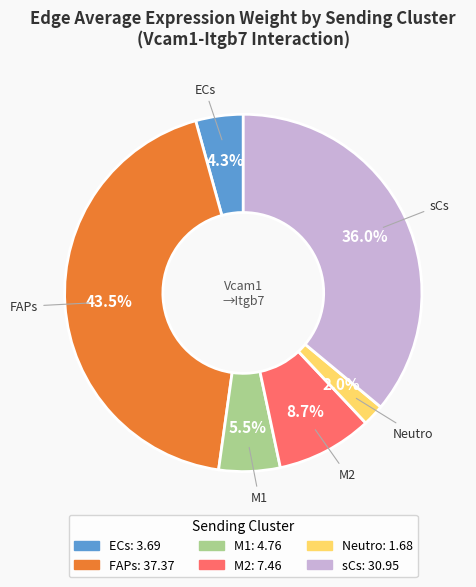

Rank the categories by value from lowest to highest.

Neutro, ECs, M1, M2, sCs, FAPs